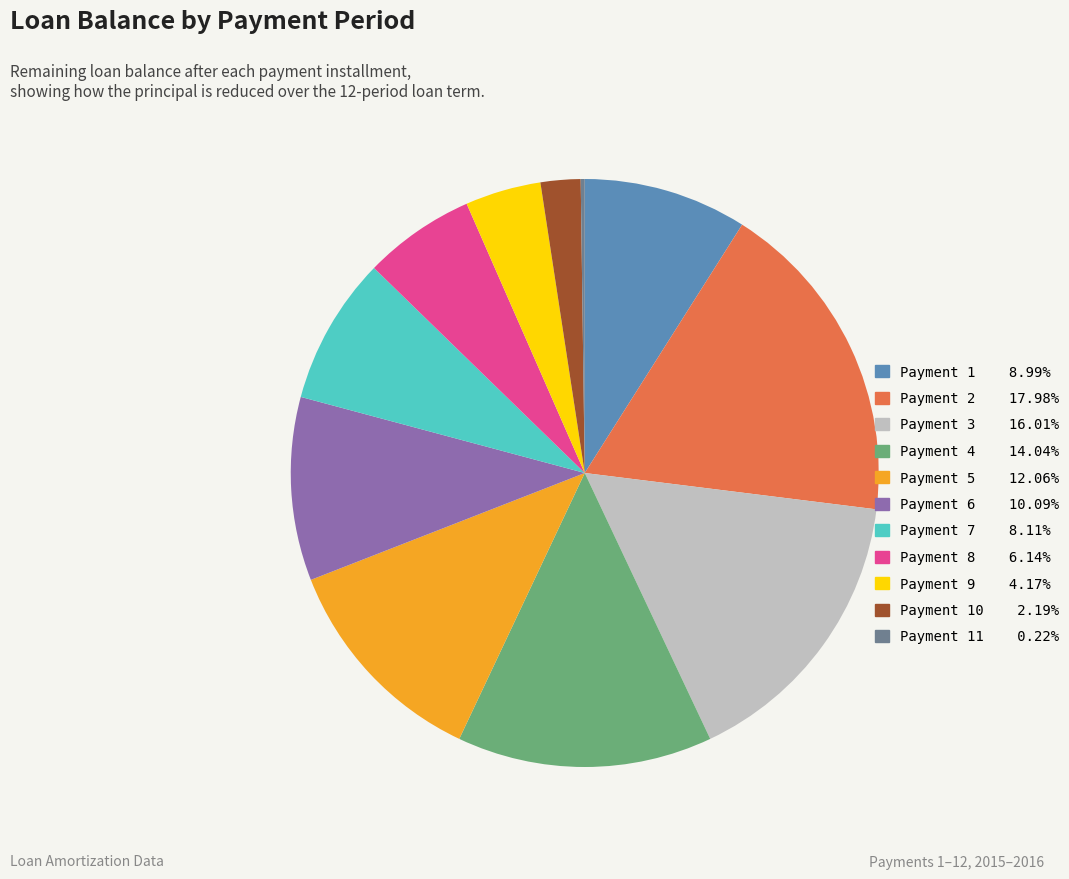

Approximately how many times larger is the value at Payment 4 14.04% compared to Payment 2 17.98%?

0.8